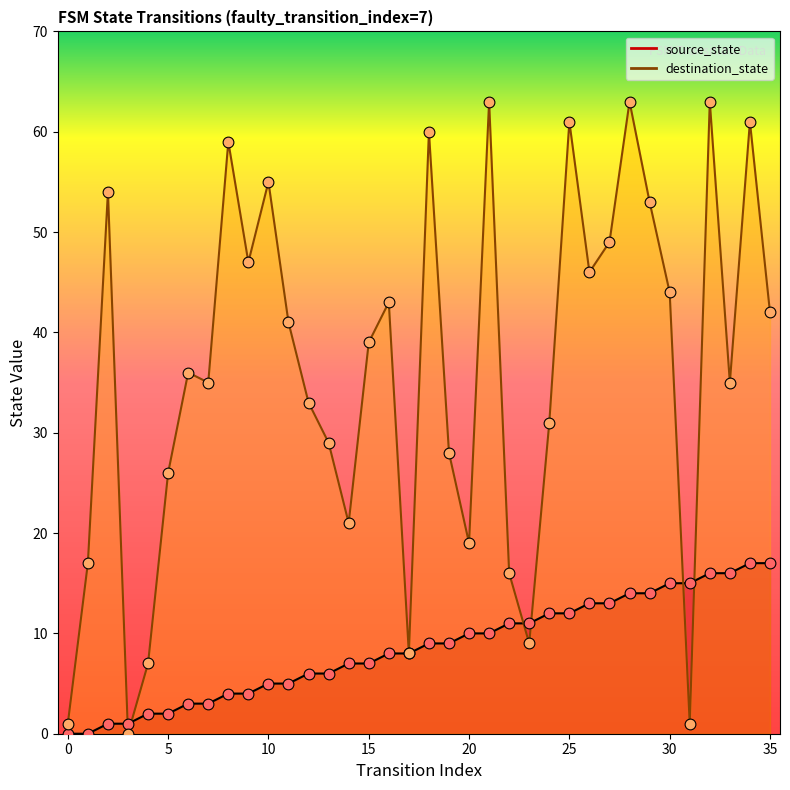

Which series reaches the maximum Y coordinate?

destination_state